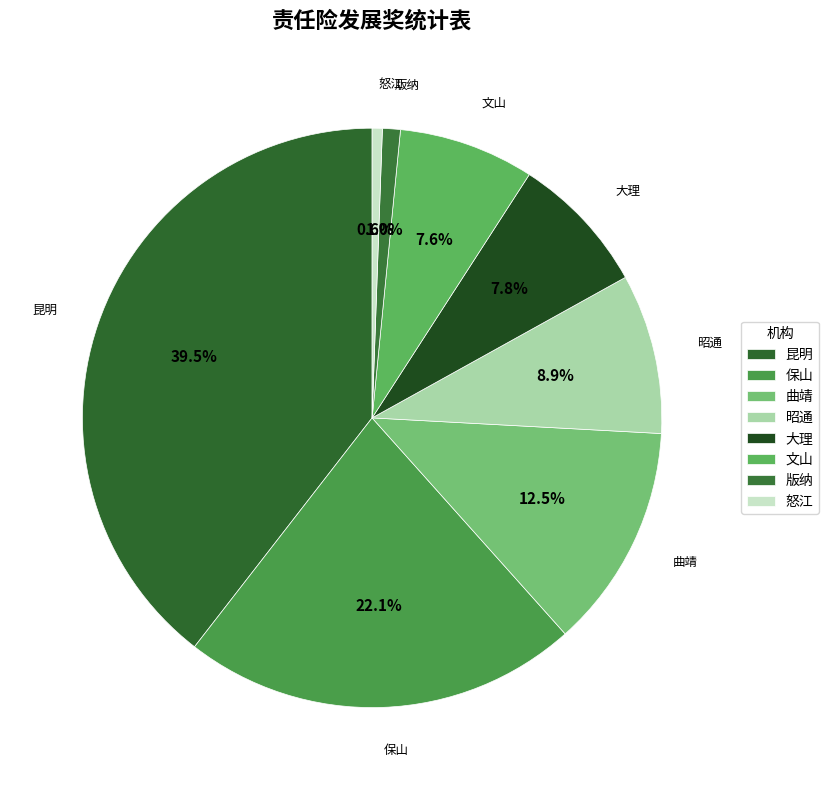

True or false: 保山 accounts for 13% of the total.

False